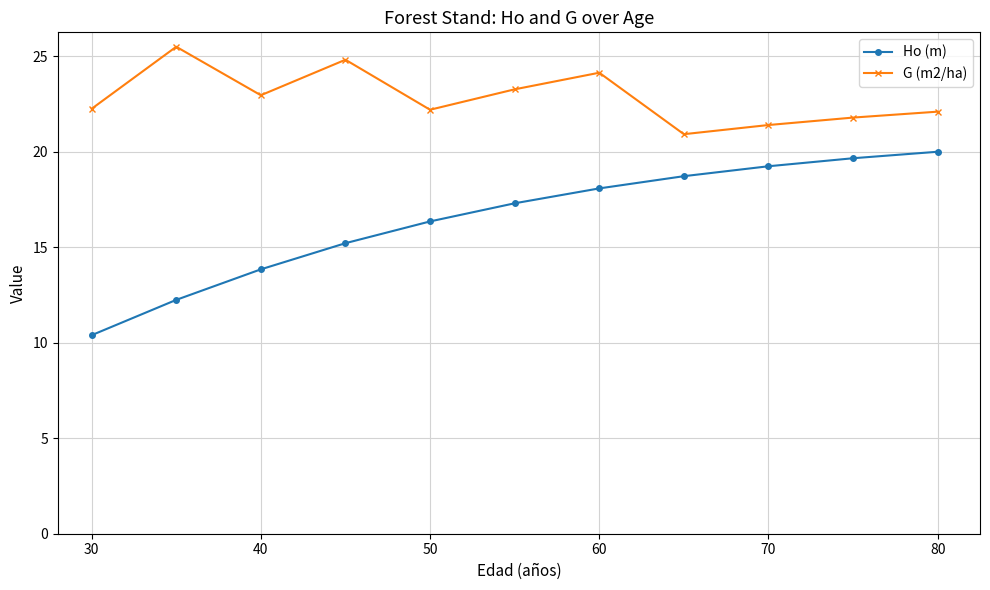

What is the minimum value shown in the chart?

10.4